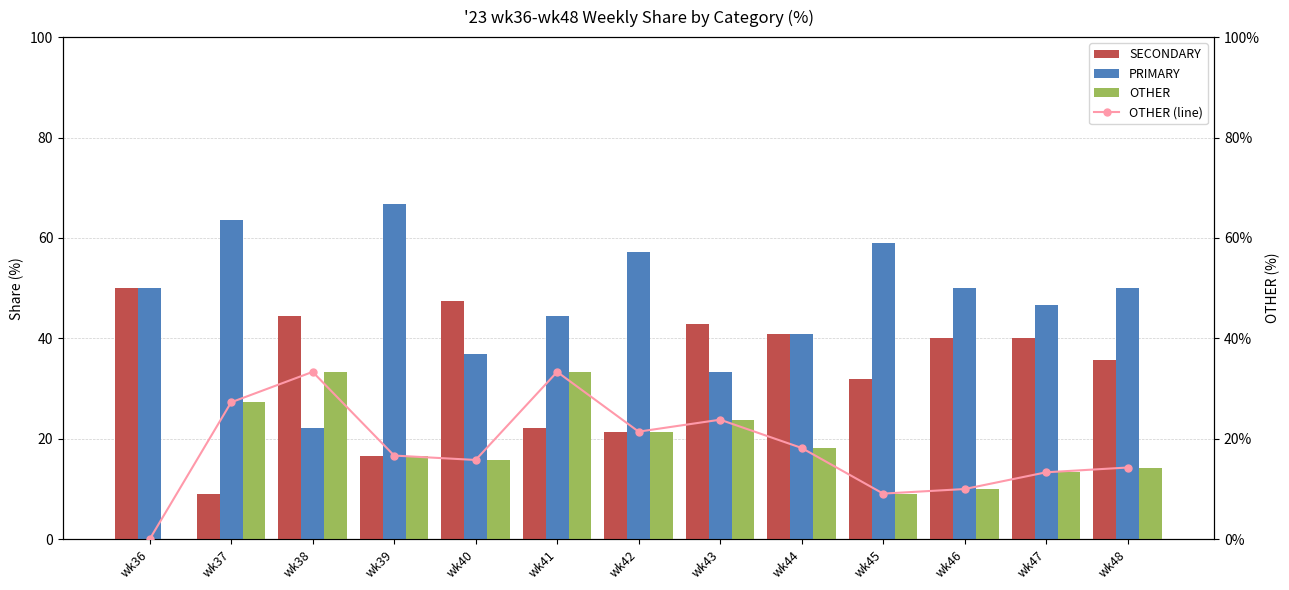

What is the total value across all series at wk47?

113.3